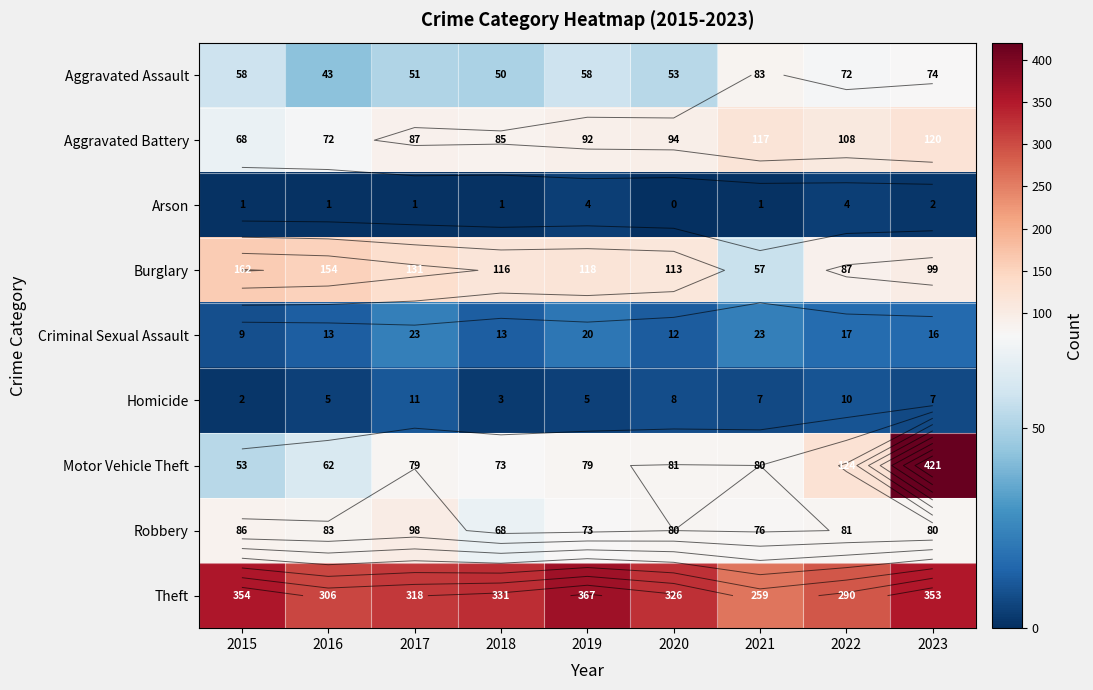

What is the sum of the Aggravated Assault values at 2023 and 2018?

124